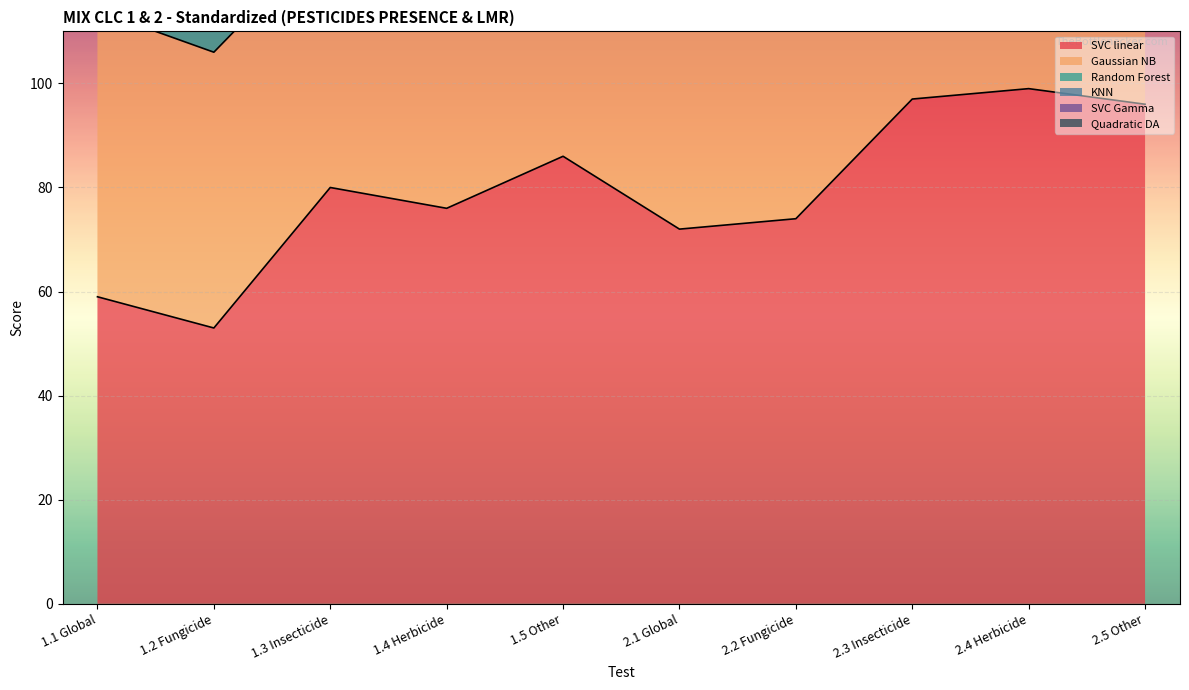

Which series has the largest range (max minus min)?

KNN